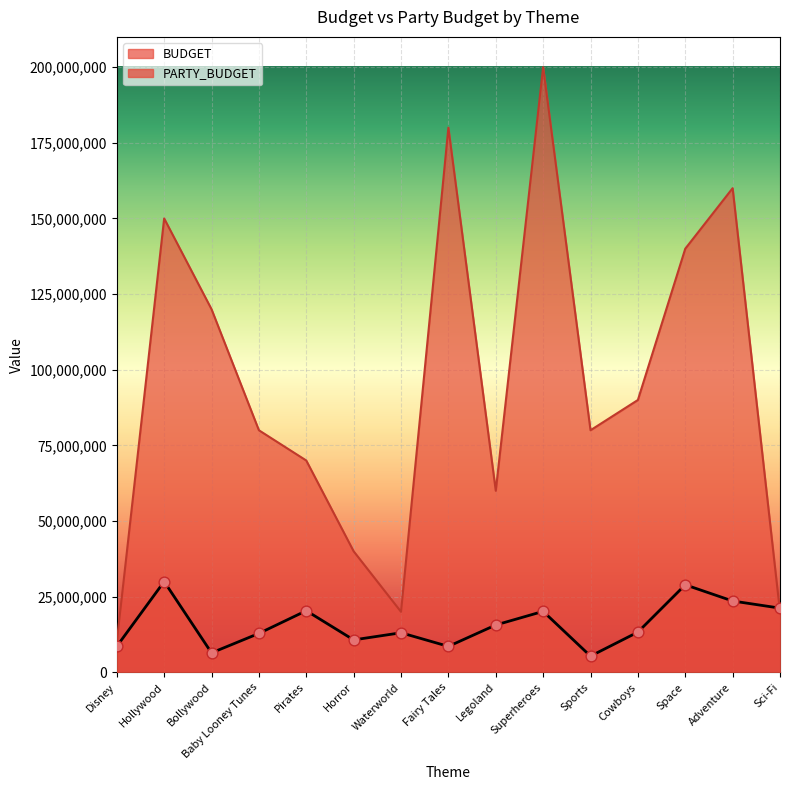

Which series has the widest spread of Y values?

BUDGET